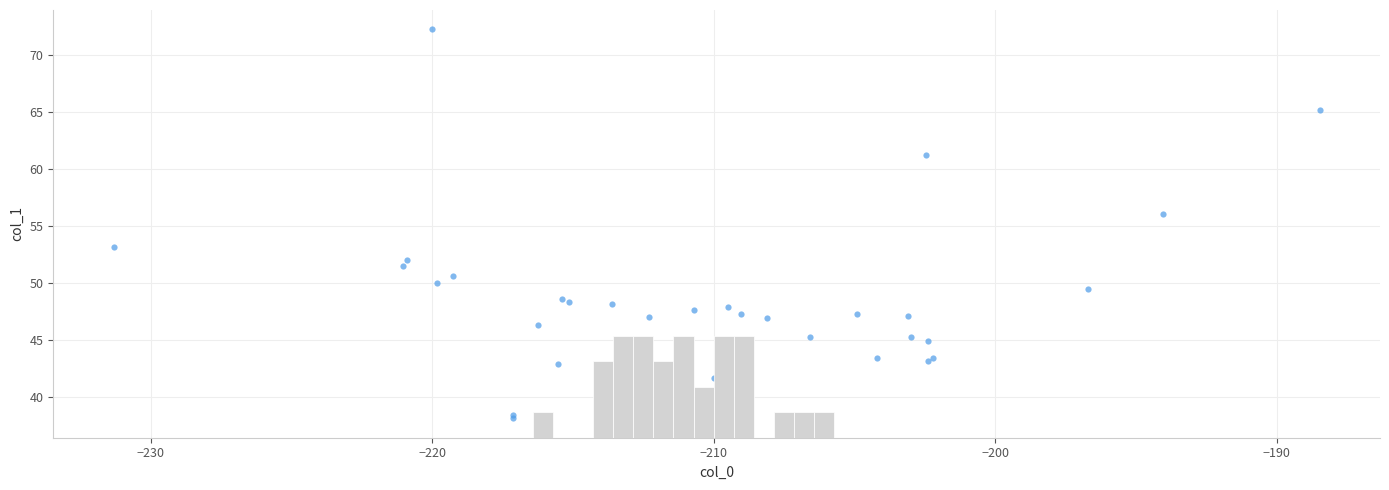

What Y value in the scatter plot is closest to 55?

56.0